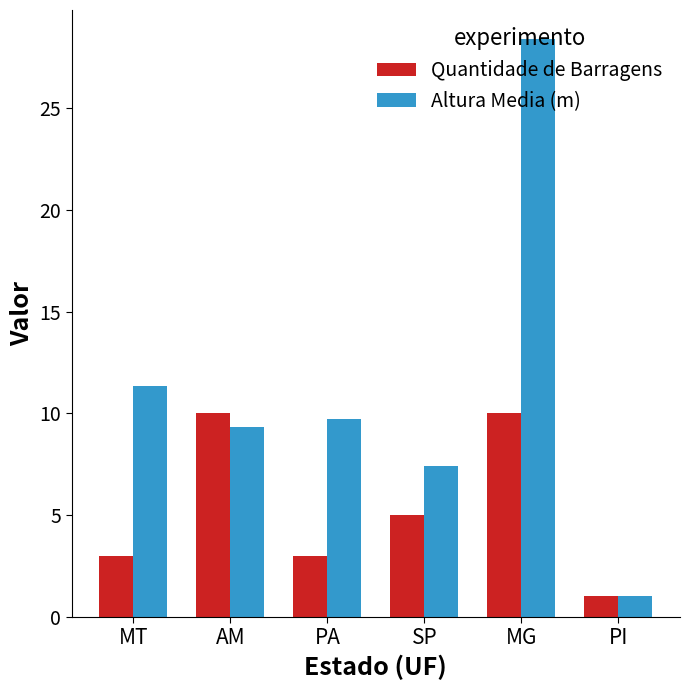

Is the value of Altura Media (m) at AM greater than the value of Quantidade de Barragens at SP?

Yes